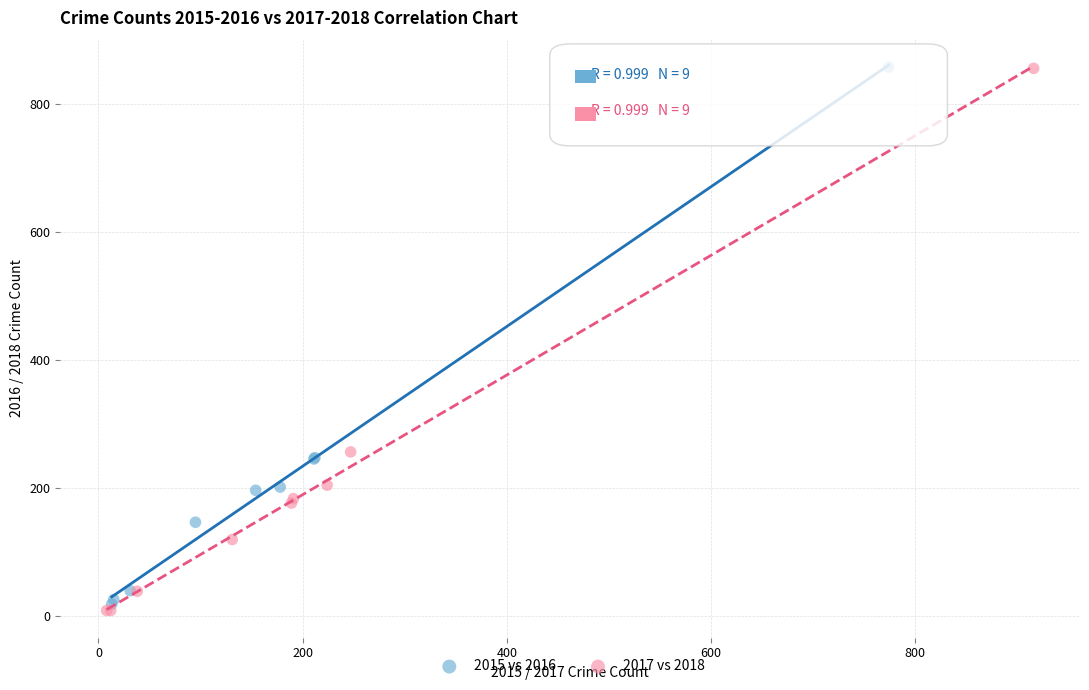

Which series has the widest spread of Y values?

2017 vs 2018